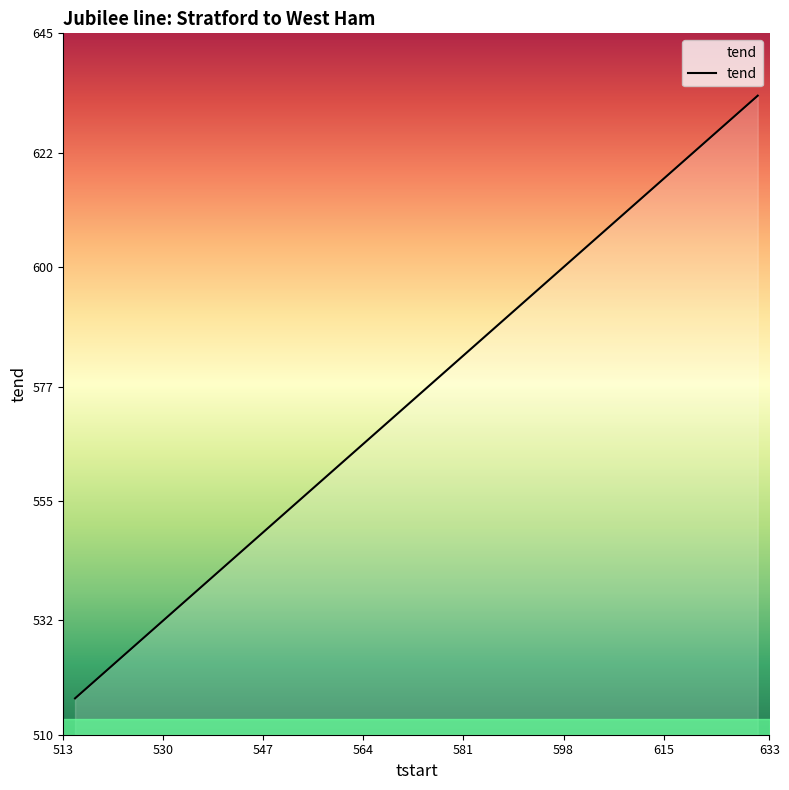

What is the average value?

576